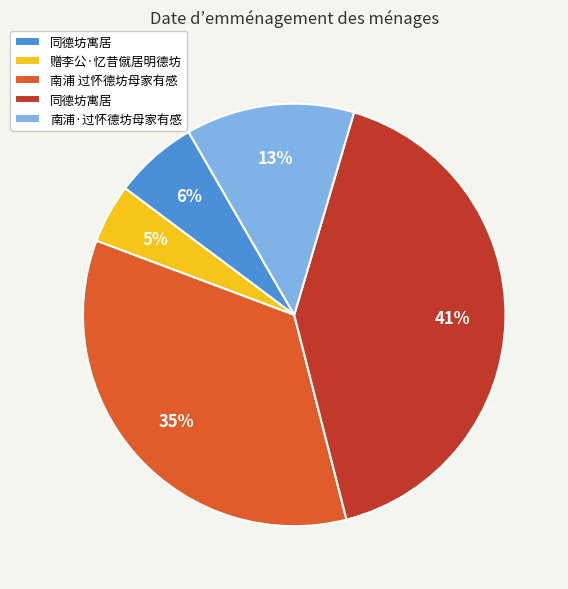

Does any single category account for the majority?

No